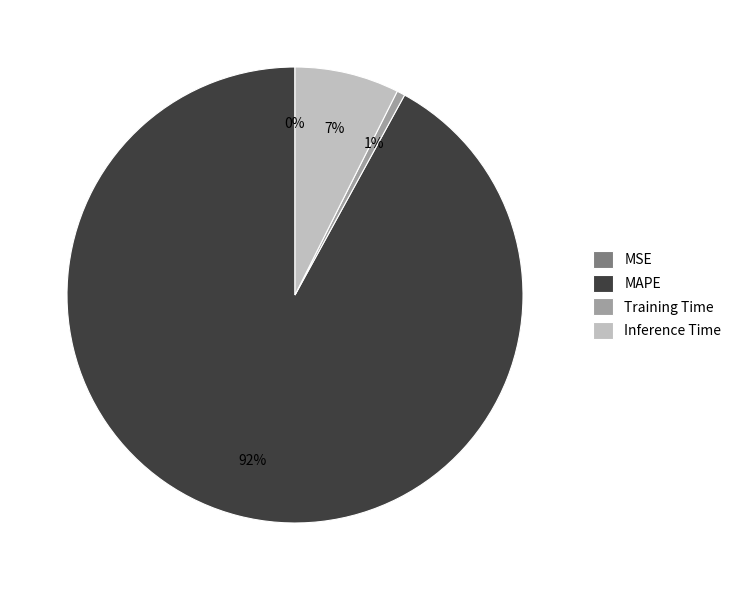

To the nearest percent, what percentage of the pie is MAPE?

92%